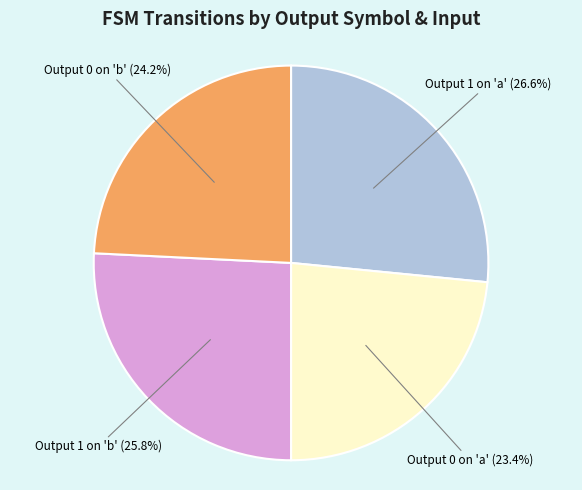

Is there a majority slice in this chart?

No